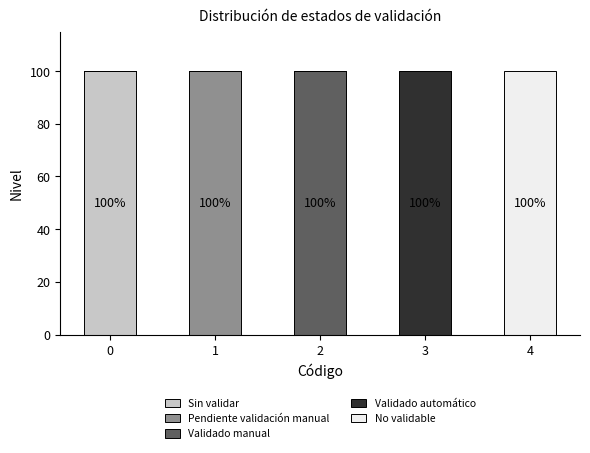

What are all the series names shown in the legend?

Sin validar, Pendiente validación manual, Validado manual, Validado automático, No validable